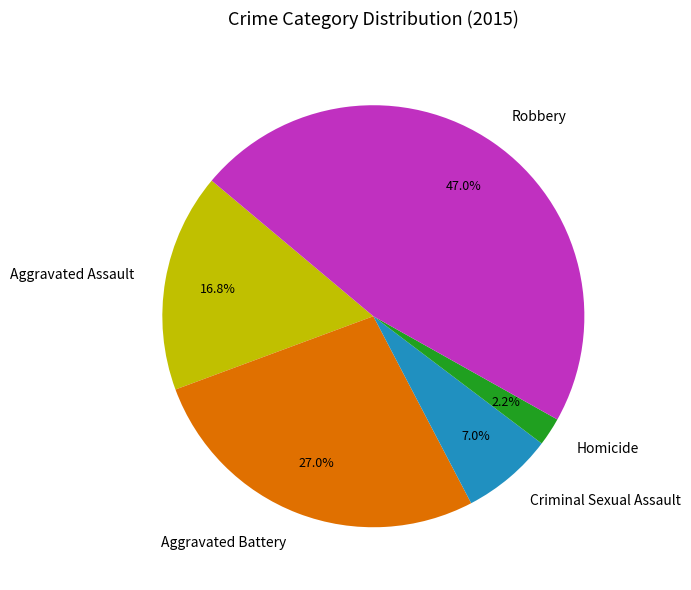

Rank the categories by value from lowest to highest.

Homicide, Criminal Sexual Assault, Aggravated Assault, Aggravated Battery, Robbery